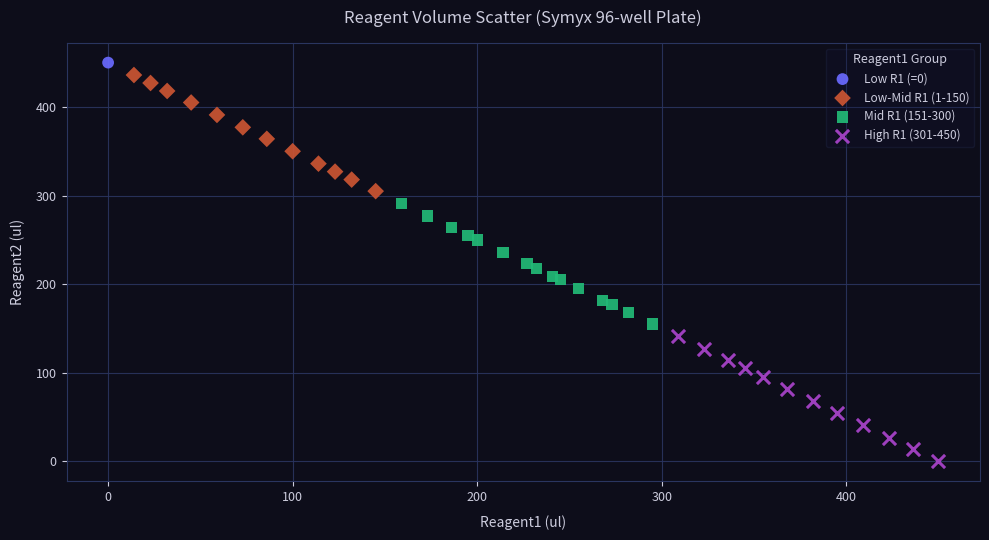

Which series reaches the maximum Y coordinate?

Low R1 (=0)